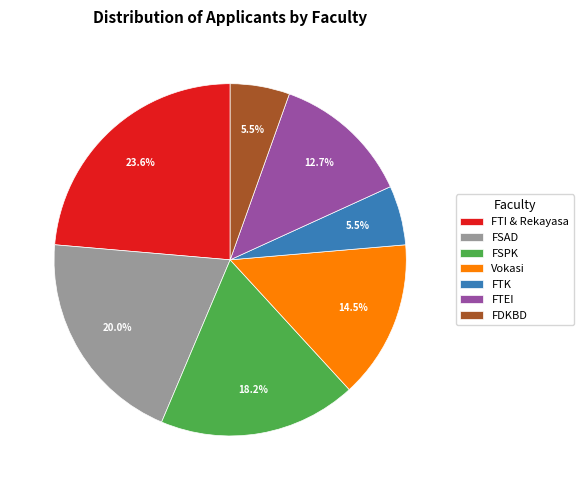

Does FTI & Rekayasa account for over 50% of the chart?

No